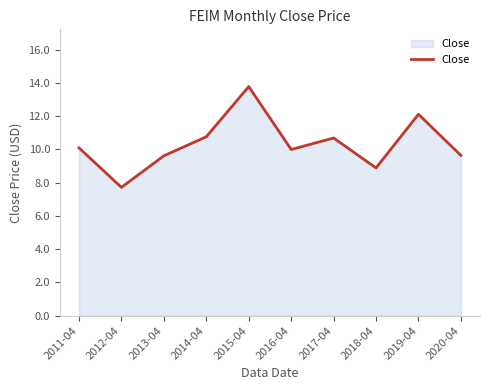

How many lines are shown in the chart?

1